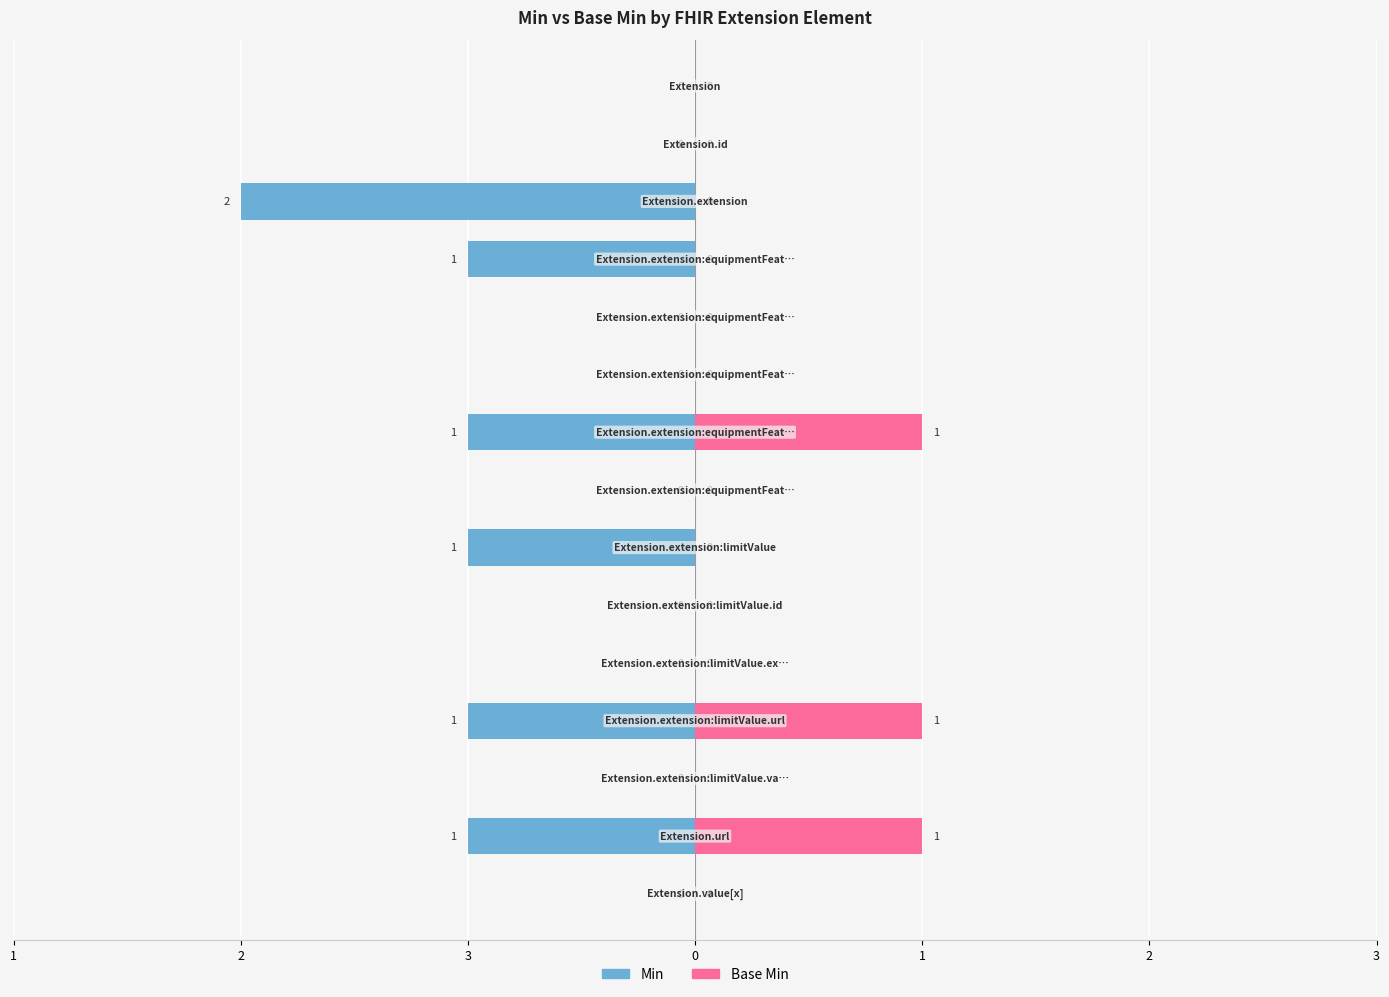

At how many categories does at least one series exceed -1?

15